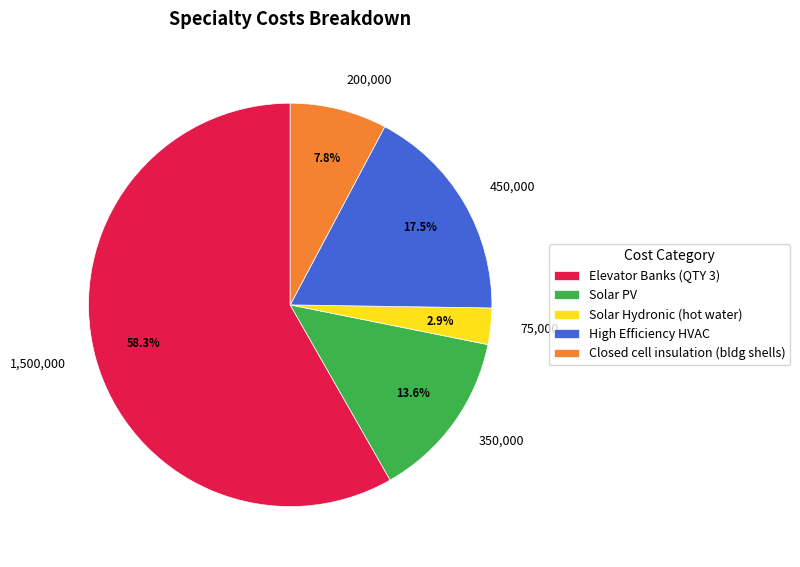

Is it true that Closed cell insulation (bldg shells) is 1% of the pie?

False